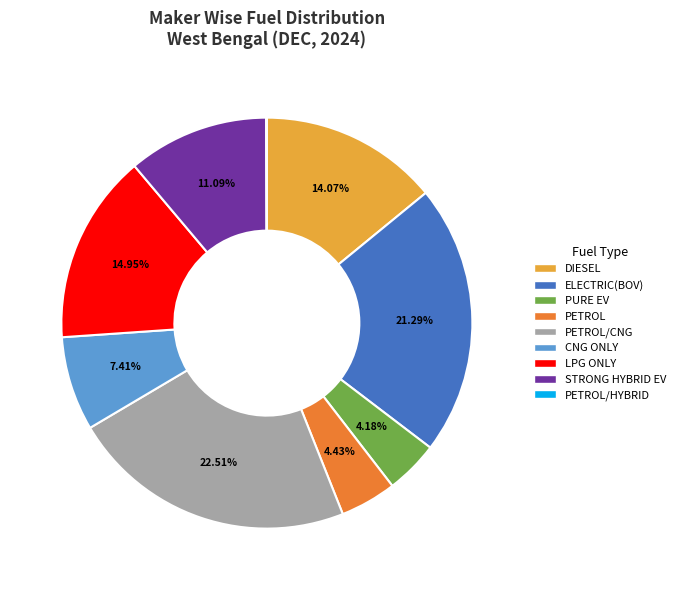

Between CNG ONLY and LPG ONLY, which is larger?

LPG ONLY